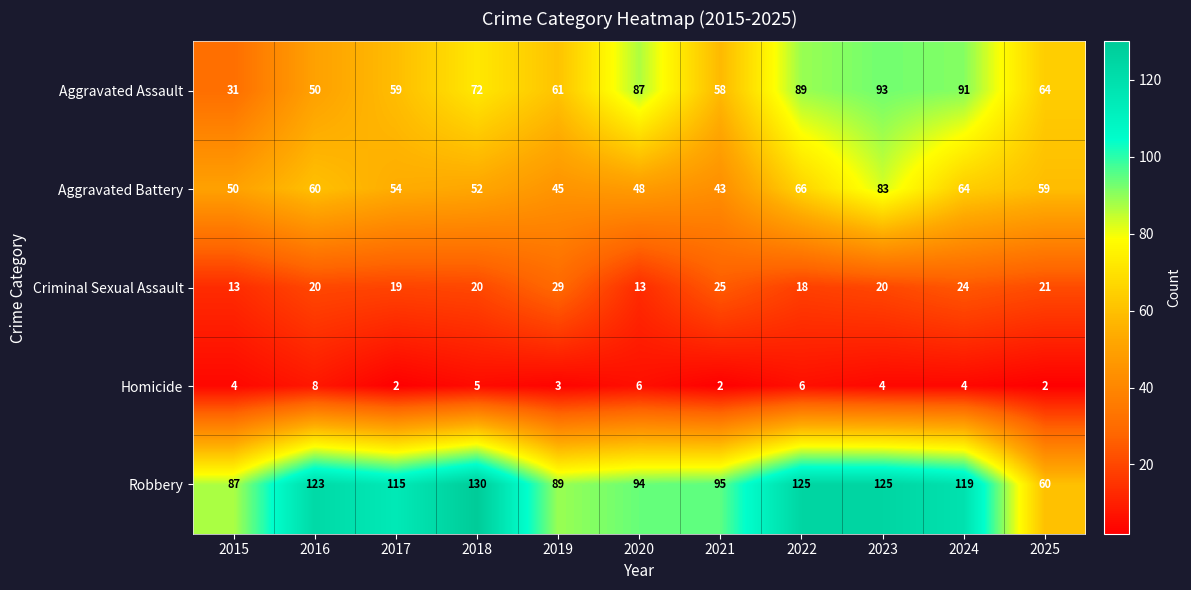

At which label does Robbery reach its peak?

2018